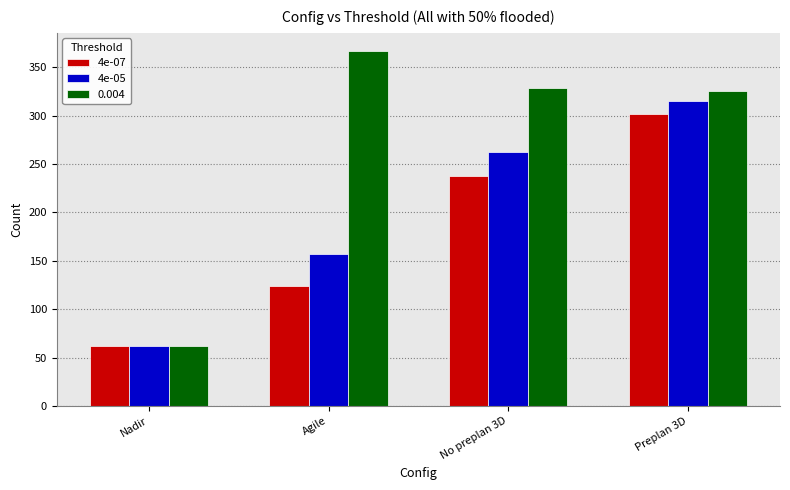

At which label is 4e-05 closest to 188?

Agile